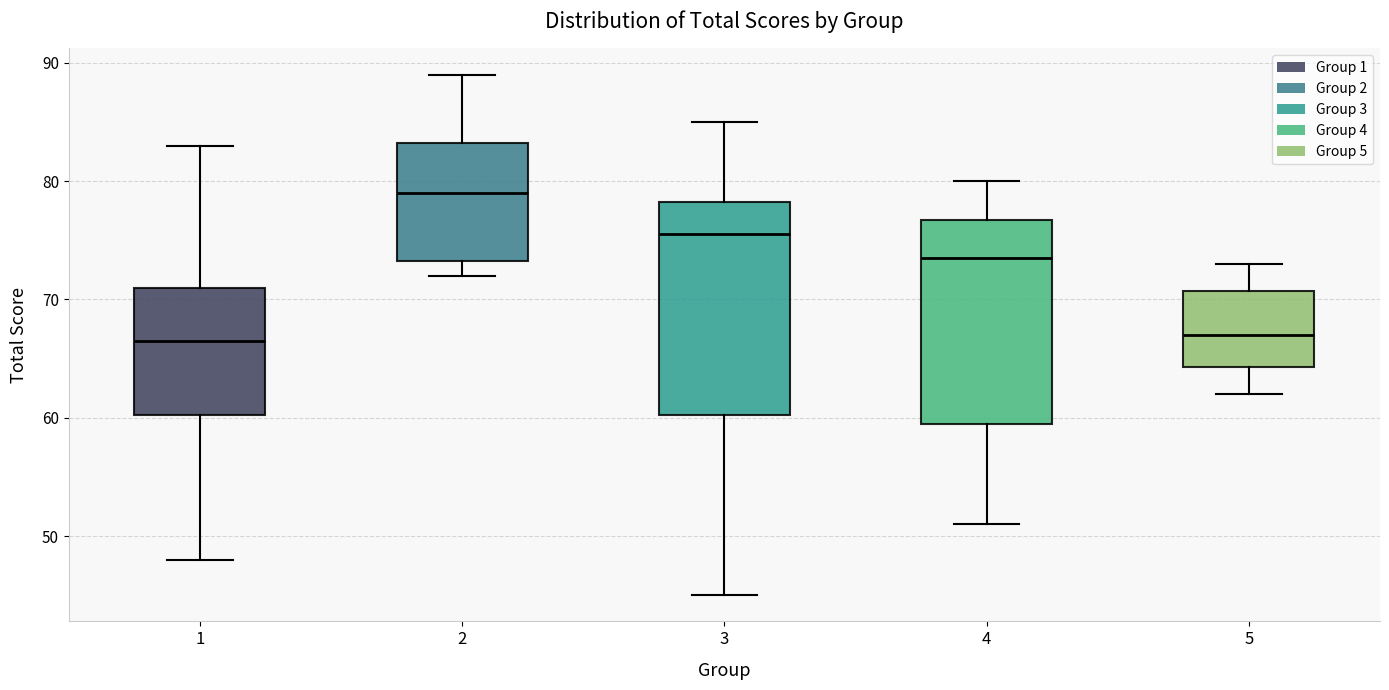

Reading left to right, read every box against the y-axis: the position of its median line, the range the box covers, and the ends of its whiskers. The values are not printed on the chart, so give them approximately, as read against the axis.

1: median 67, box 60 to 71, whiskers 48 to 83
2: median 79, box 73 to 83, whiskers 72 to 89
3: median 76, box 60 to 78, whiskers 45 to 85
4: median 74, box 60 to 77, whiskers 51 to 80
5: median 67, box 64 to 71, whiskers 62 to 73